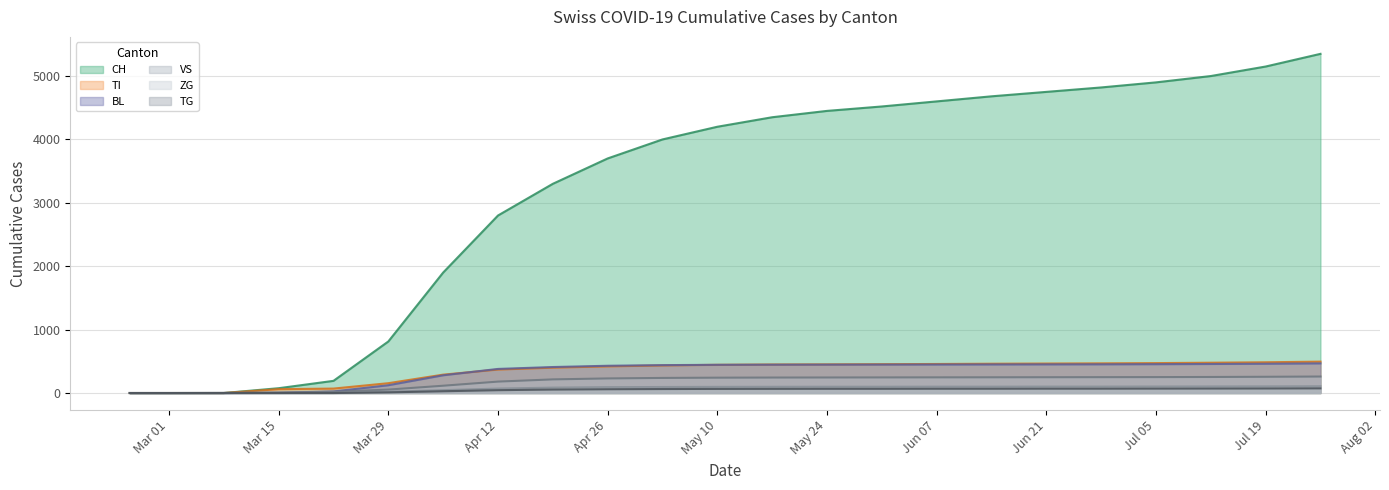

What position from the right is 2020-07-12?

3